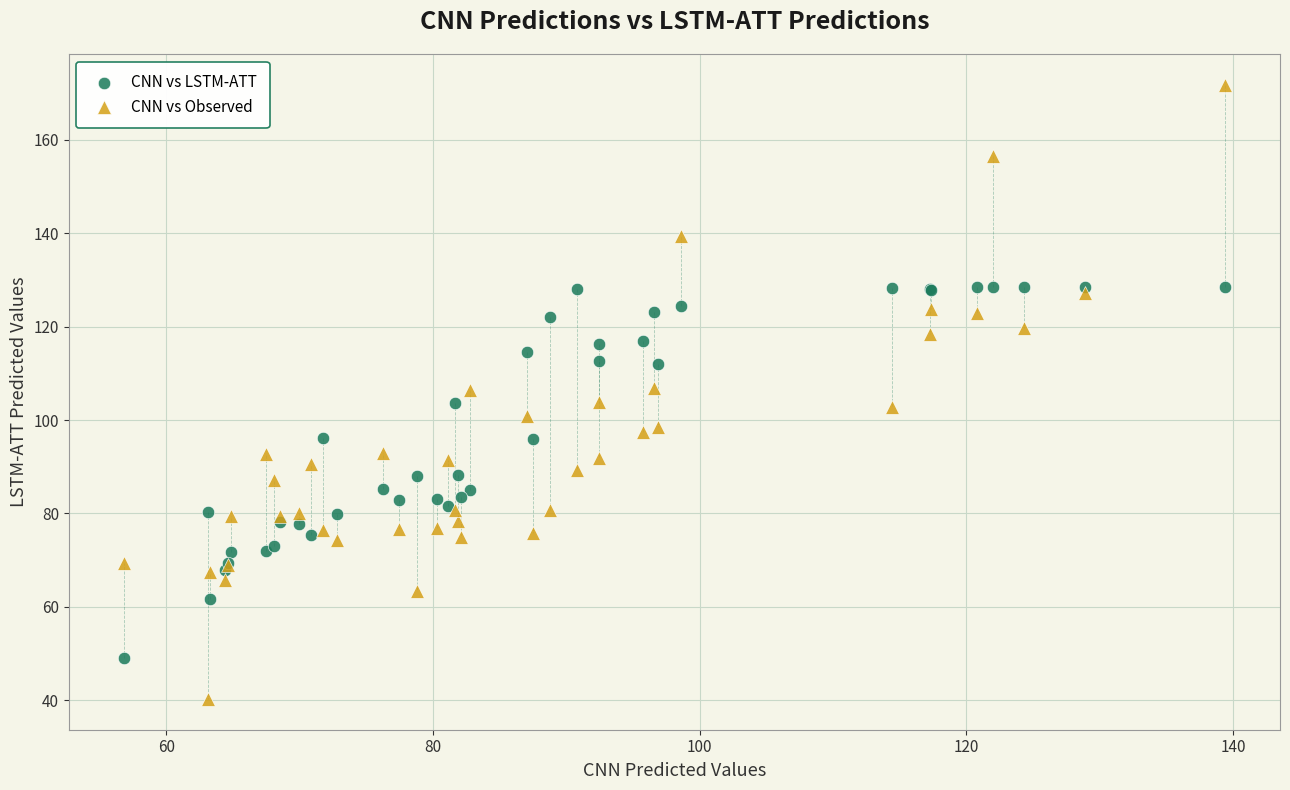

What are all the series names shown in the legend?

CNN vs LSTM-ATT, CNN vs Observed